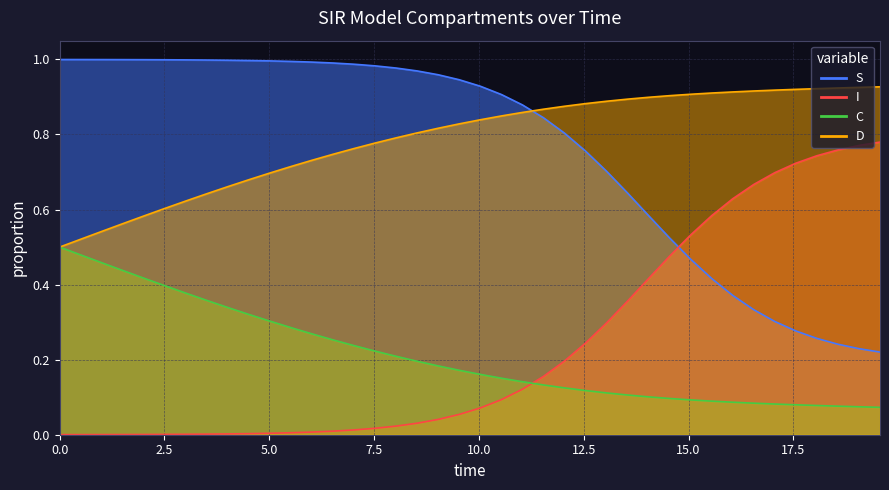

How many C values are between 0 and 1?

40